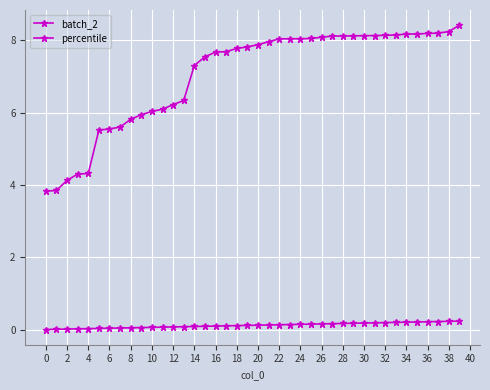

What is the sum of all percentile values?

4.8